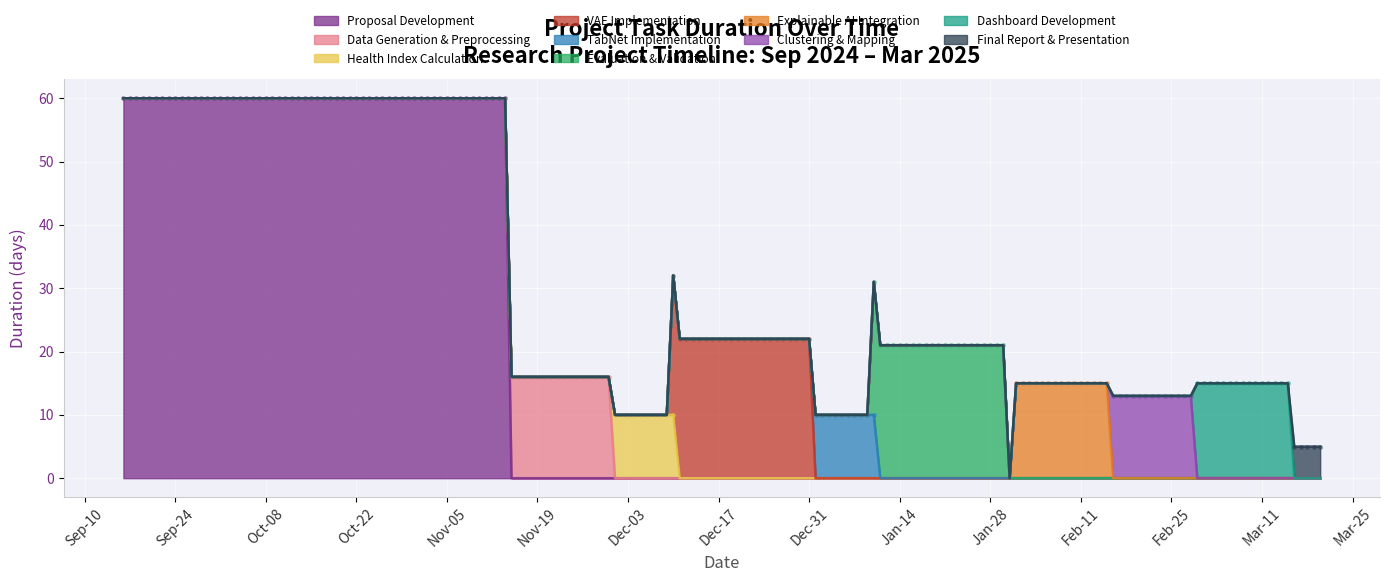

What is the change in value from Data Generation & Preprocessing to Evaluation & Validation?

+5